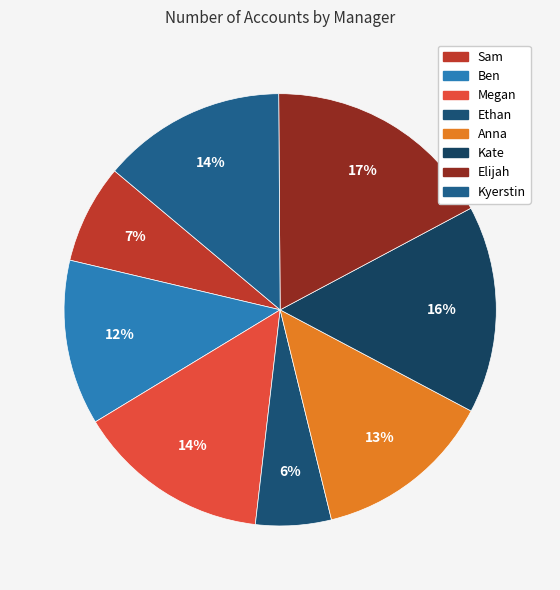

What is the largest slice in the pie chart?

Elijah